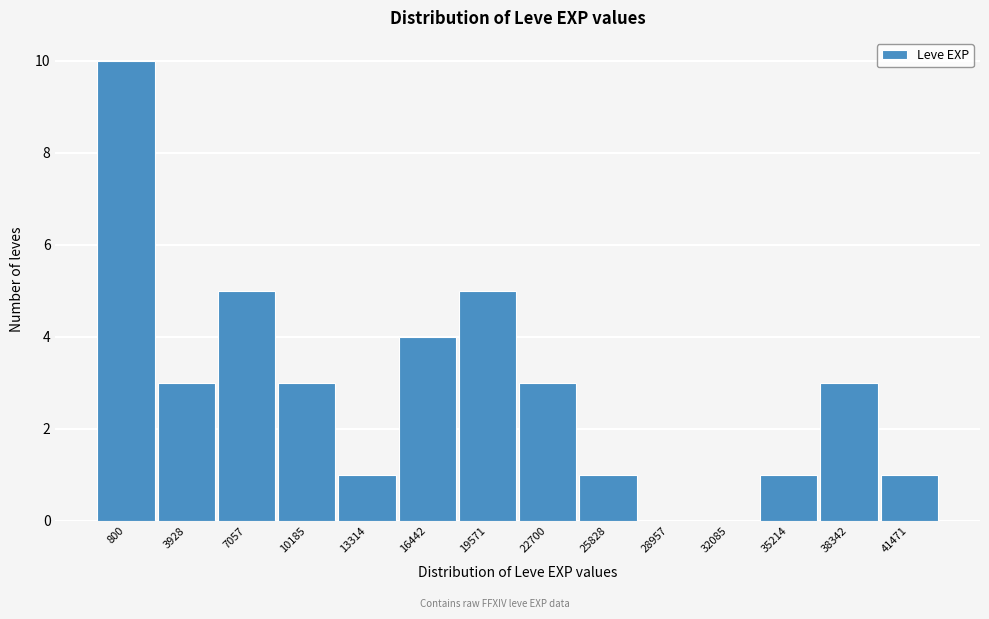

Reading left to right, extract all data points from this chart.

800=10	3928=3	7057=5	10185=3	13314=1	16442=4	19571=5	22700=3	25828=1	28957=0	32085=0	35214=1	38342=3	41471=1